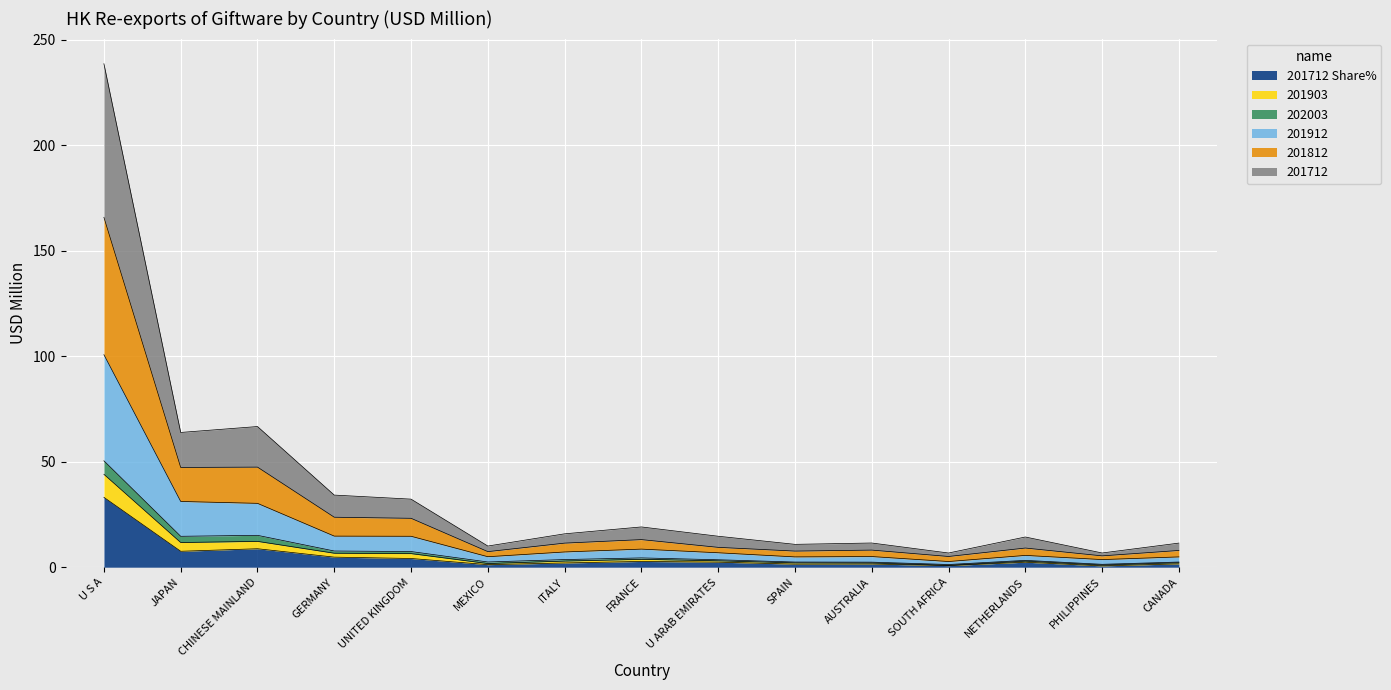

At which category is the sum across all series the highest?

U S A